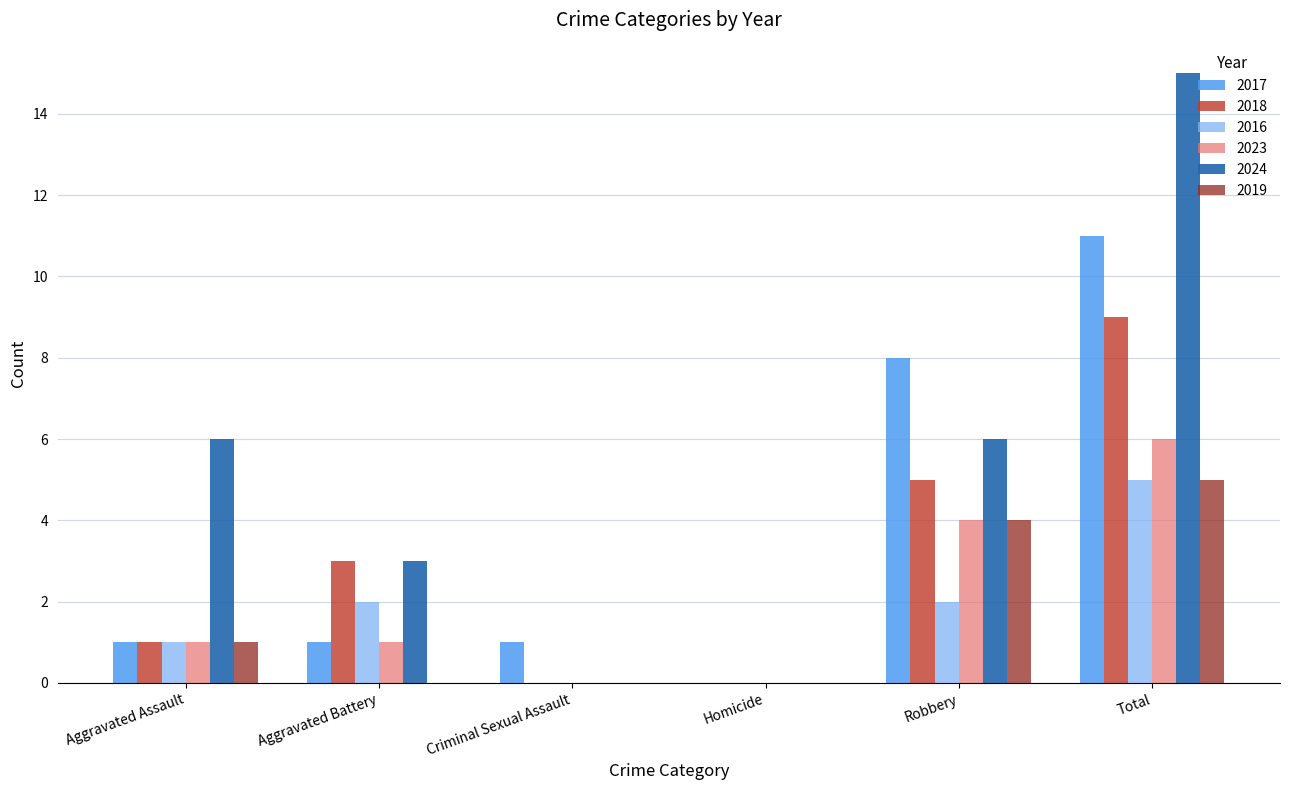

What value does the 2019 series have at Total?

5